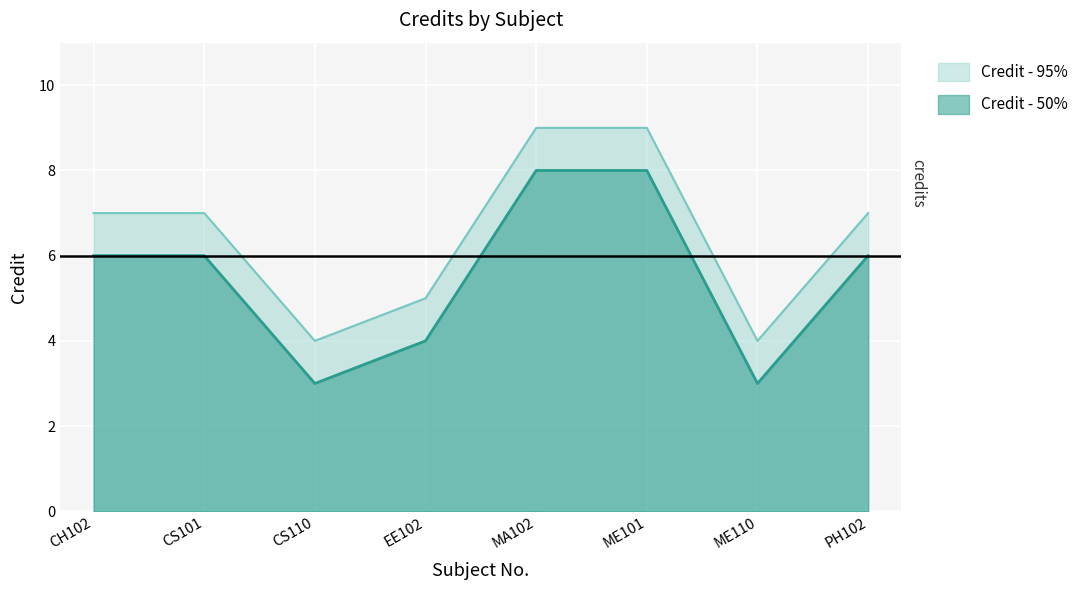

True or false: Credit - 95% has a value of 12 at PH102.

False